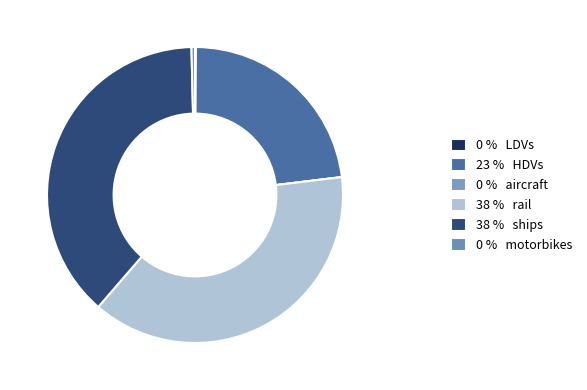

Is there a majority slice in this chart?

No